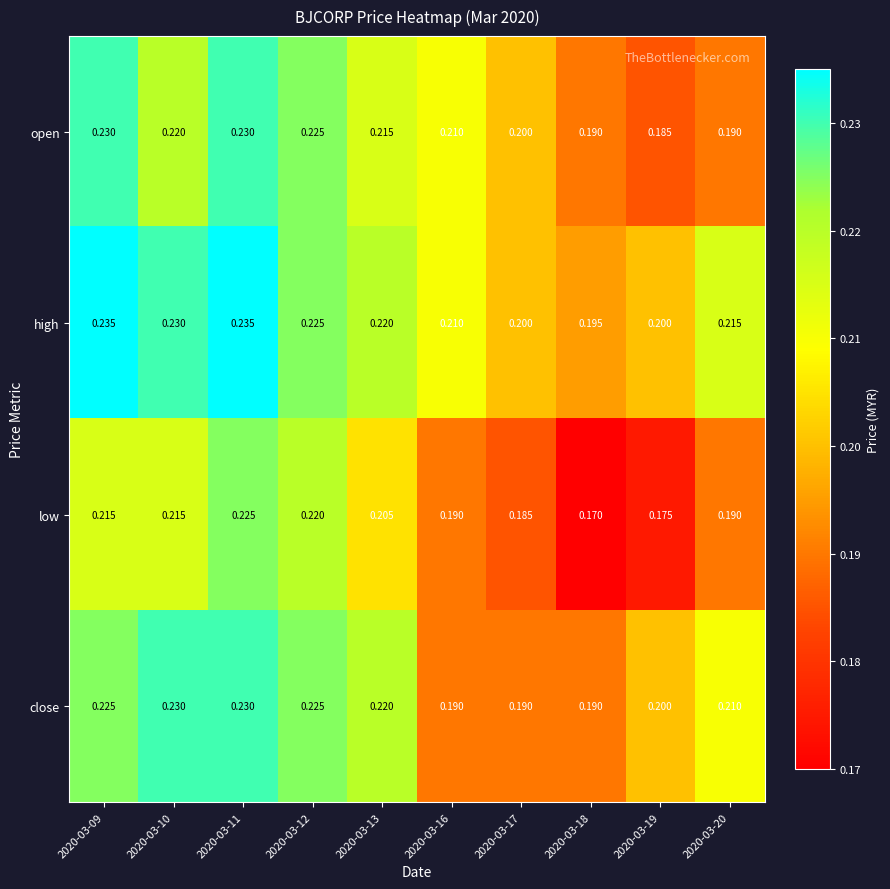

How many data points does each series have?

10